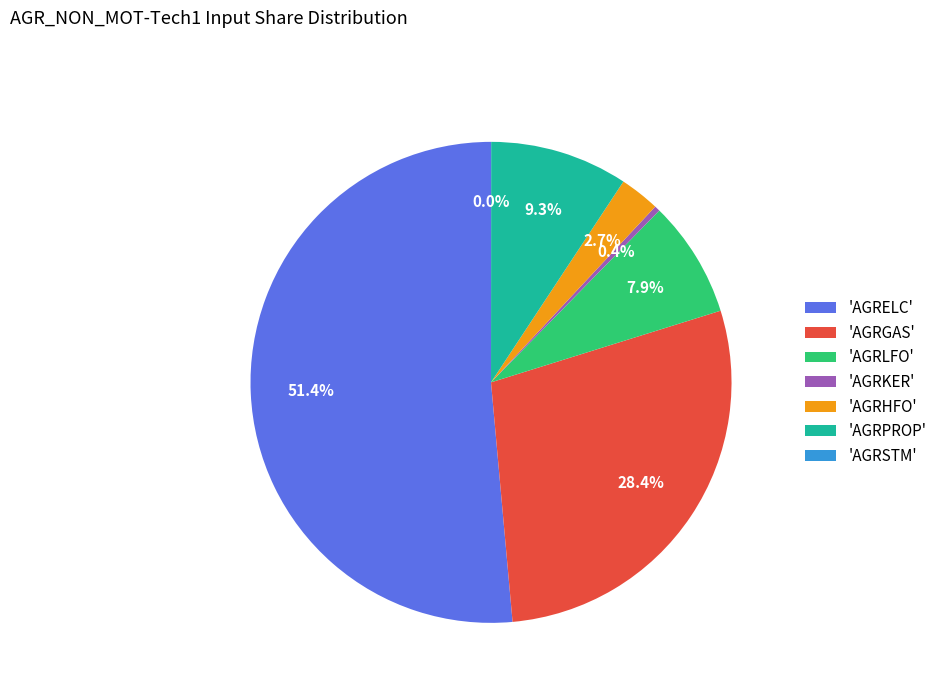

How much of the chart is everything except 'AGRPROP'?

90.7%